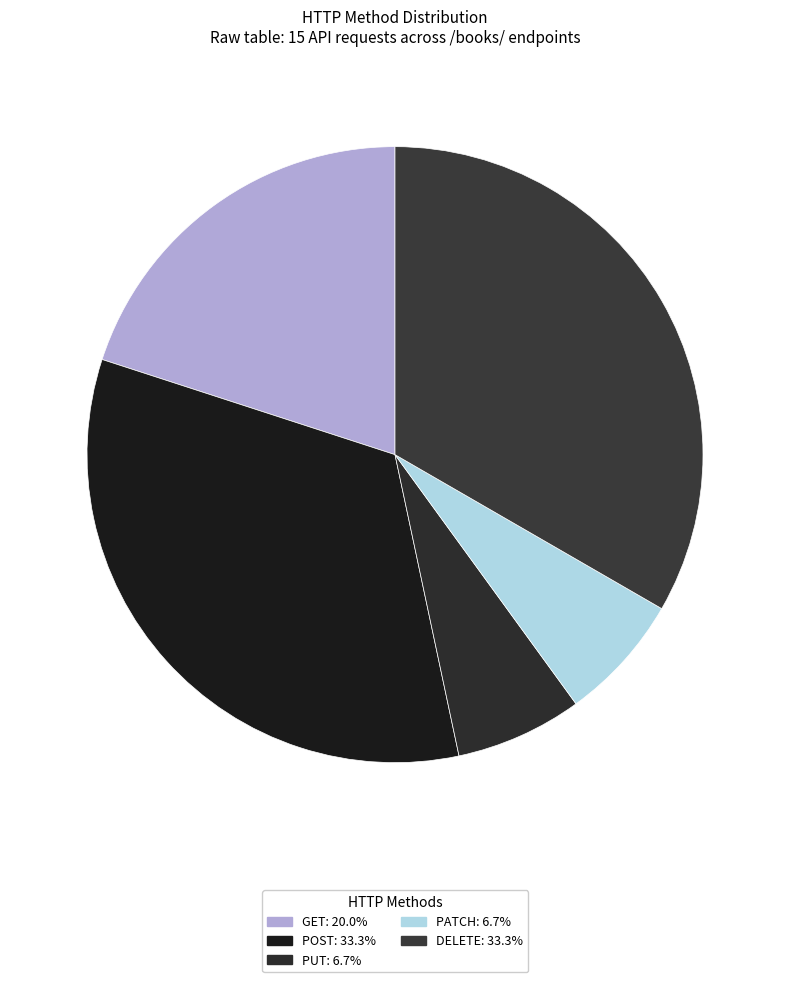

Does any single category account for the majority?

No